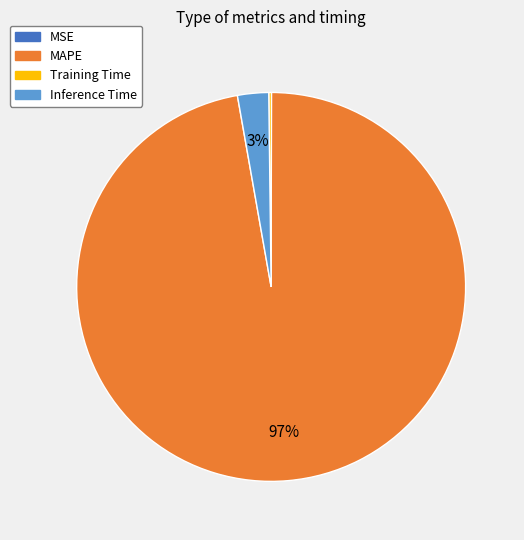

Which slice is the largest?

MAPE